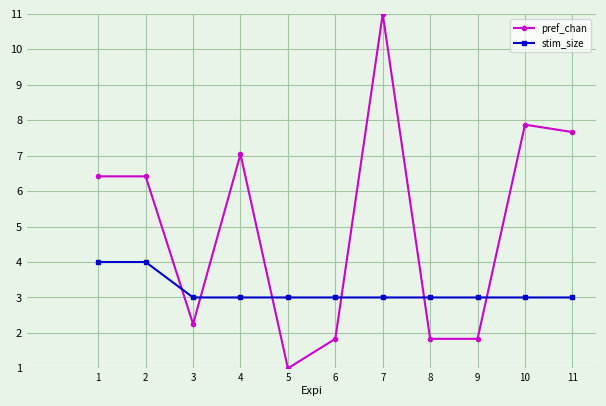

What is the spread (max minus min) of values at 9?

1.2